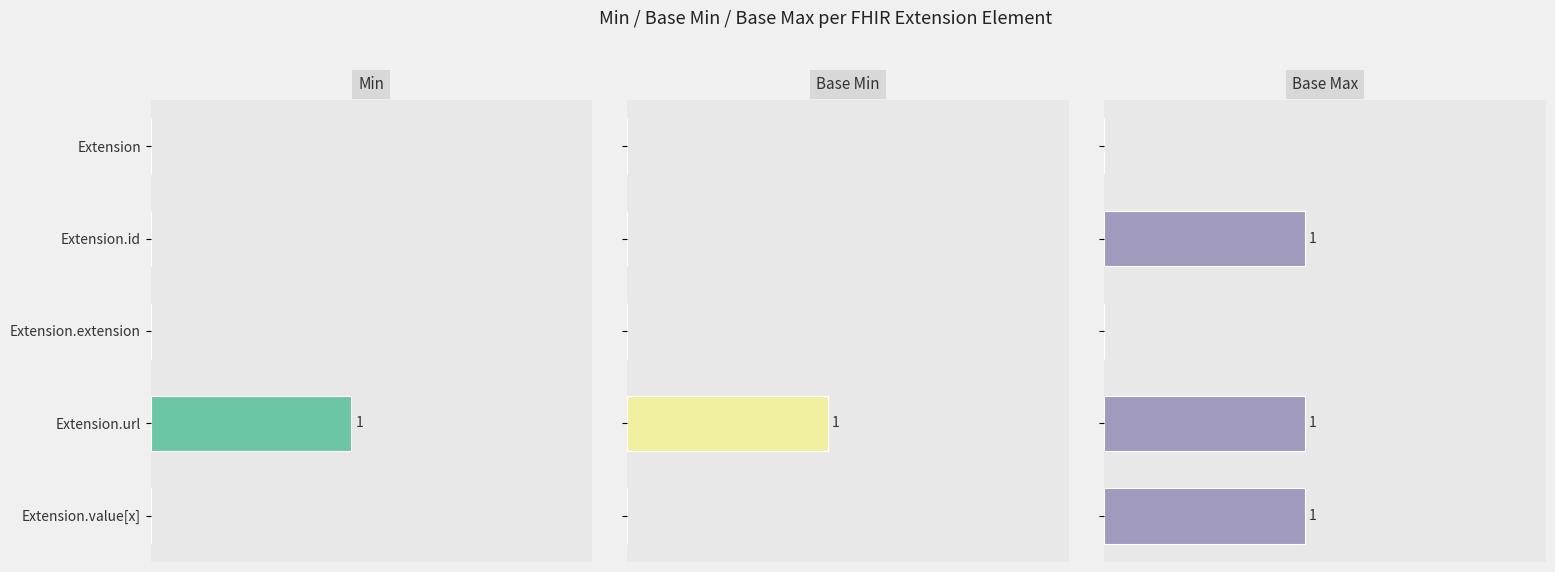

Reading left to right, extract all data points from this chart.

Min: 0	0	0	1	0
Base Min: 0	0	0	1	0
Base Max: 0	1	0	1	1